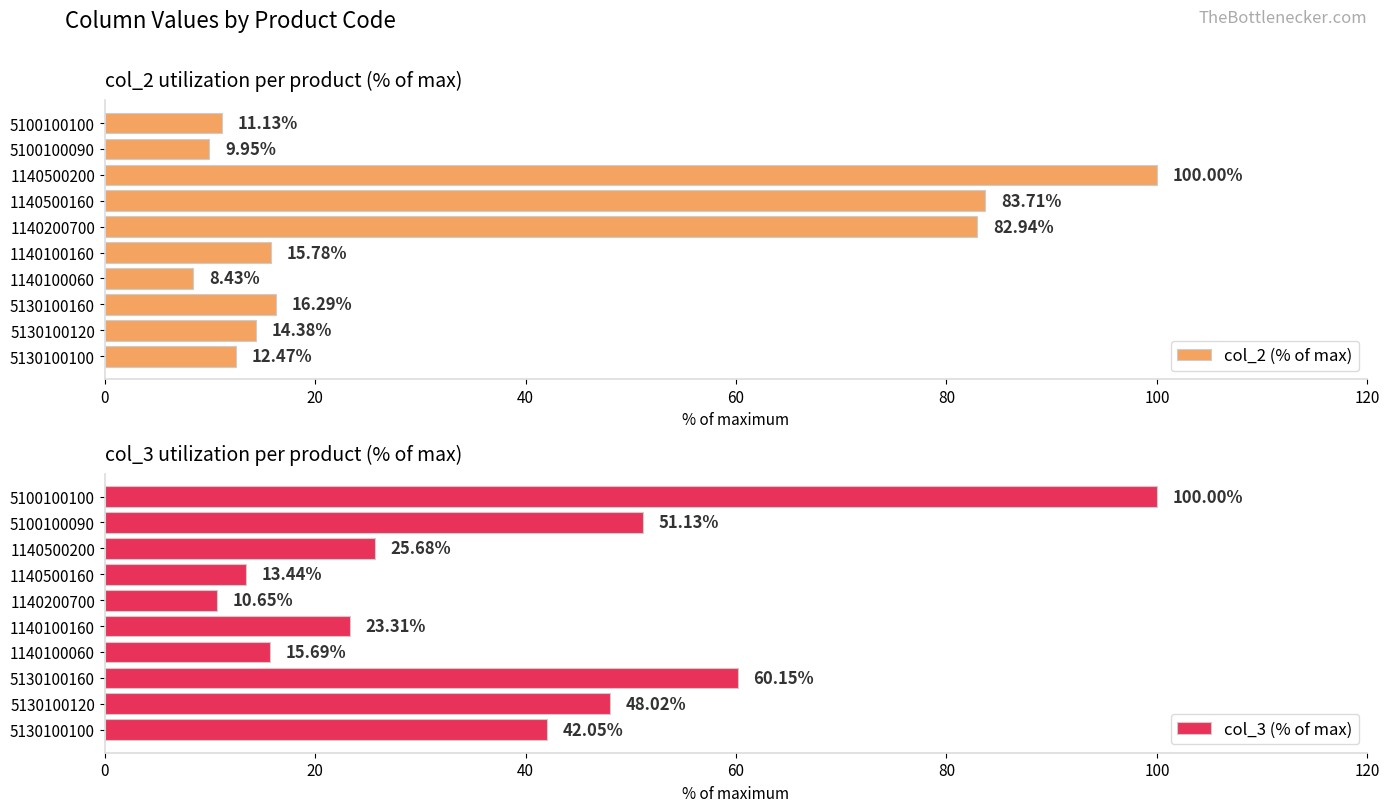

What is the average value of the col_2 (% of max) series?

35.5